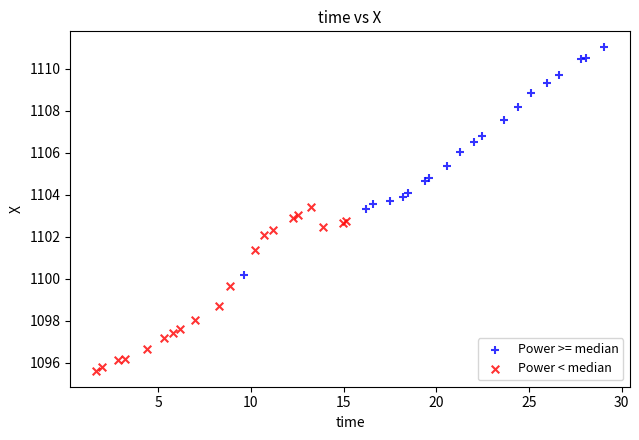

Which series contains the highest Y value?

Power >= median